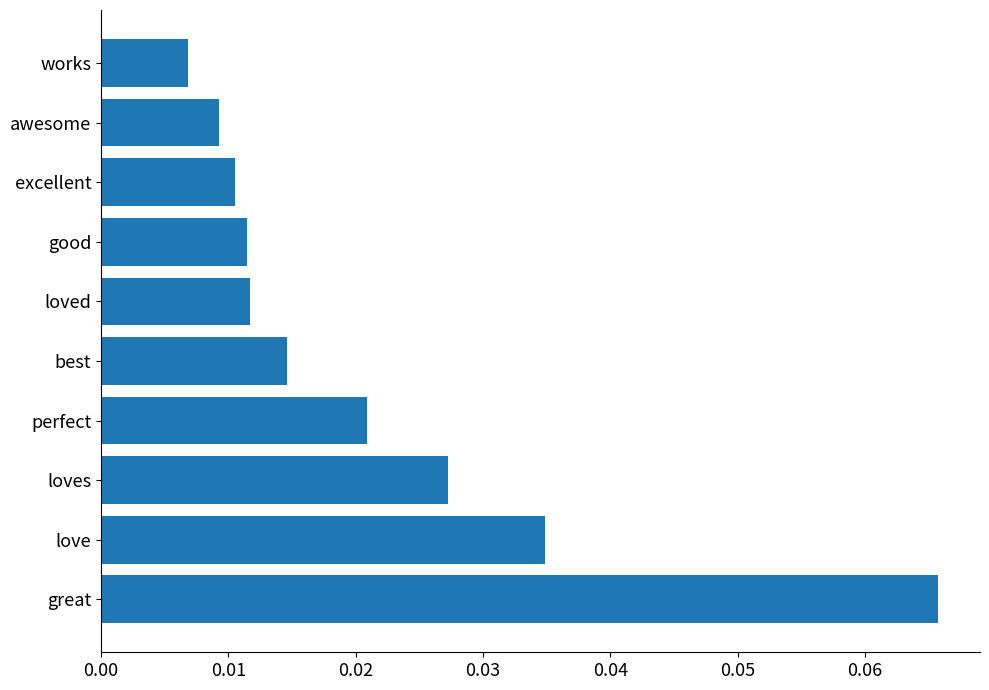

Count the values in the range 0 to 1.

10